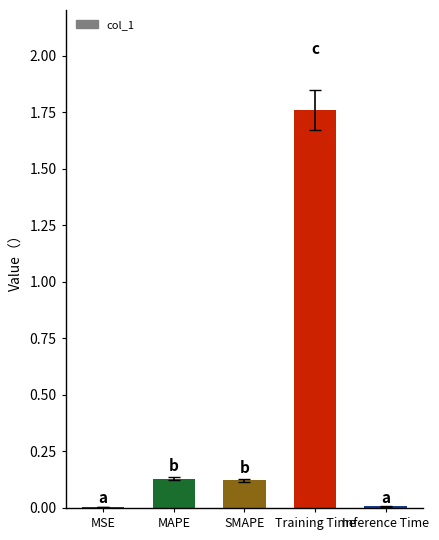

Is it true that the value at SMAPE is 0.1?

True